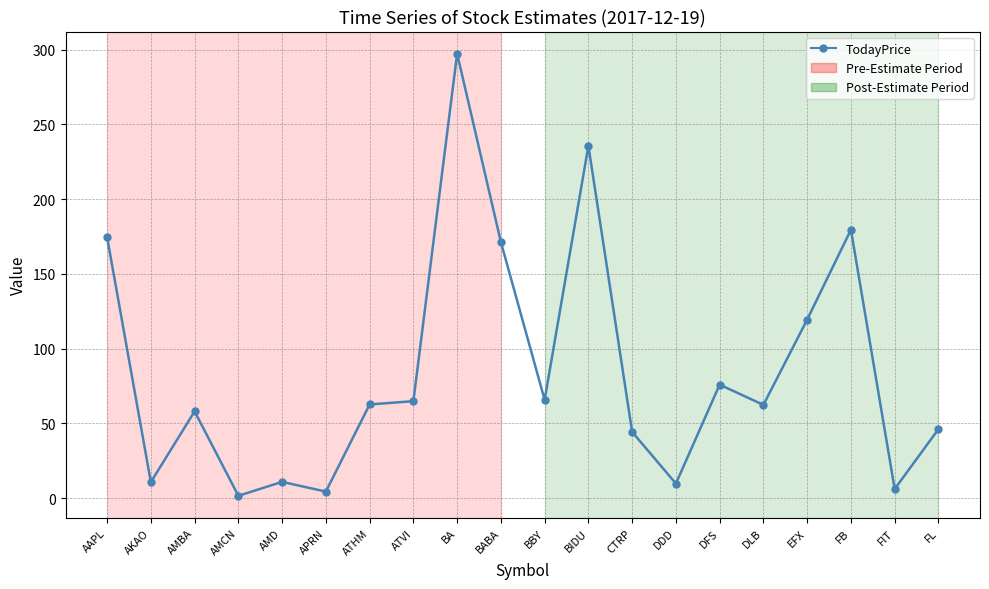

Rank the categories by value from lowest to highest.

AMCN, APRN, FIT, DDD, AKAO, AMD, CTRP, FL, AMBA, DLB, ATHM, ATVI, BBY, DFS, EFX, BABA, AAPL, FB, BIDU, BA